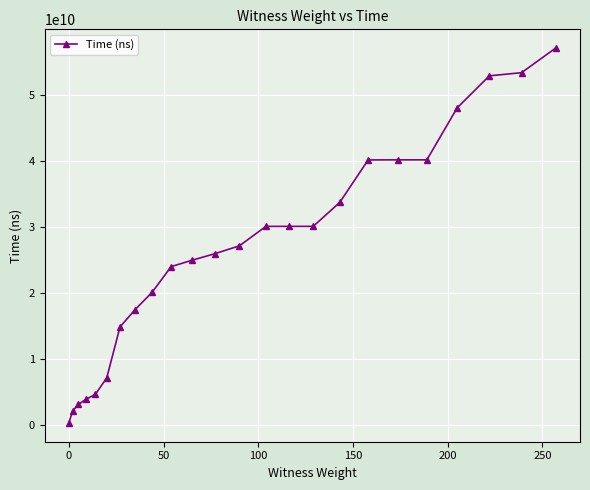

What is the maximum value shown in the chart?

57140207400